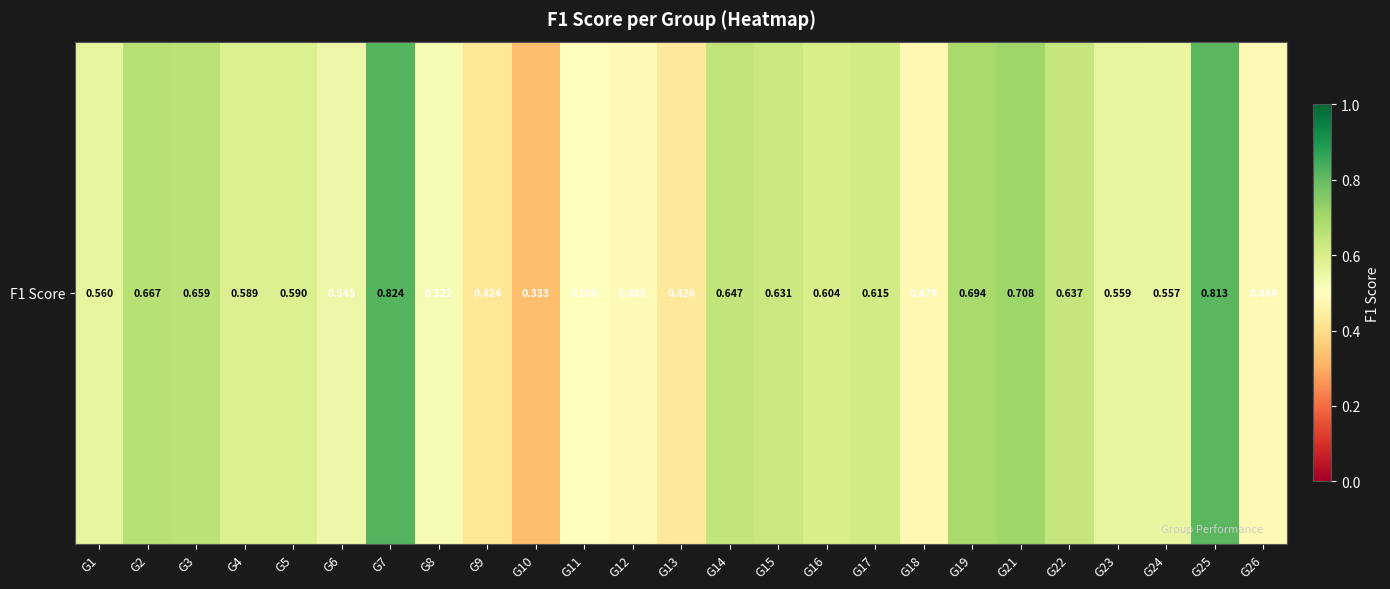

Reading right to left, what are all the values shown in this chart?

G26=0.5	G25=0.8	G24=0.6	G23=0.6	G22=0.6	G21=0.7	G19=0.7	G18=0.5	G17=0.6	G16=0.6	G15=0.6	G14=0.6	G13=0.4	G12=0.5	G11=0.5	G10=0.3	G9=0.4	G8=0.5	G7=0.8	G6=0.5	G5=0.6	G4=0.6	G3=0.7	G2=0.7	G1=0.6